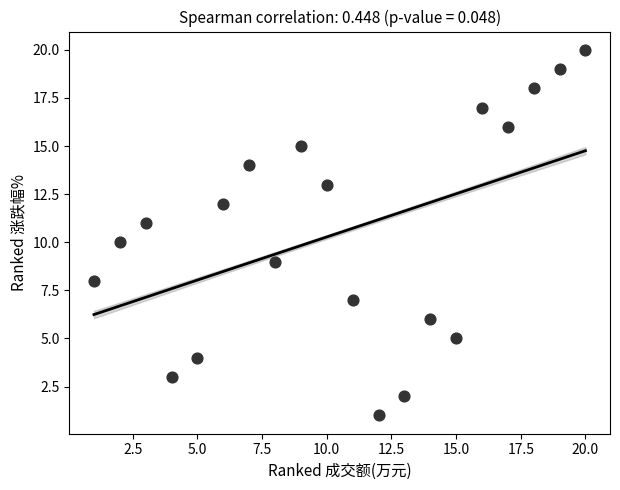

What is the range of Y values (max minus min)?

19